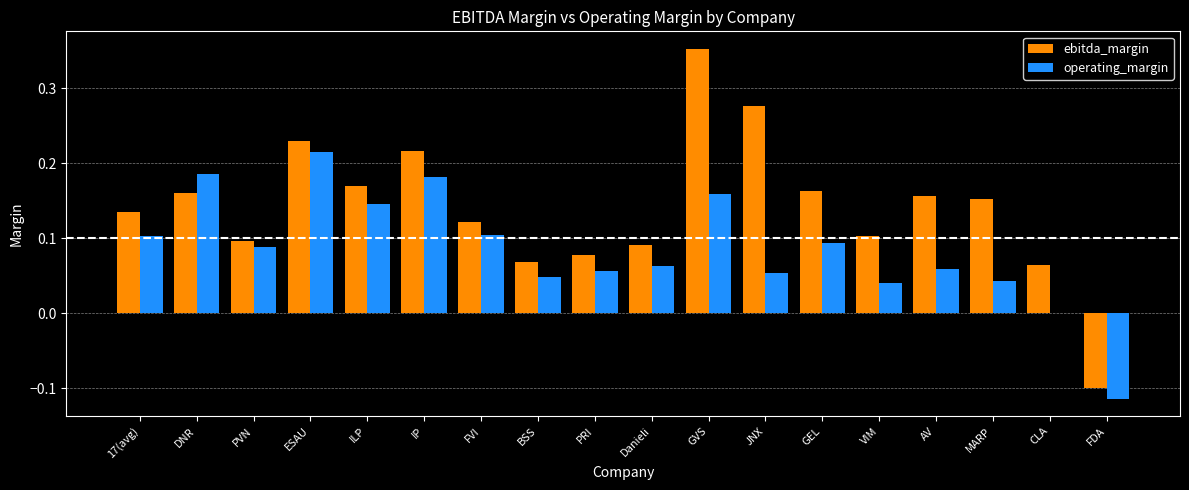

Which category has the highest value across all series?

GVS